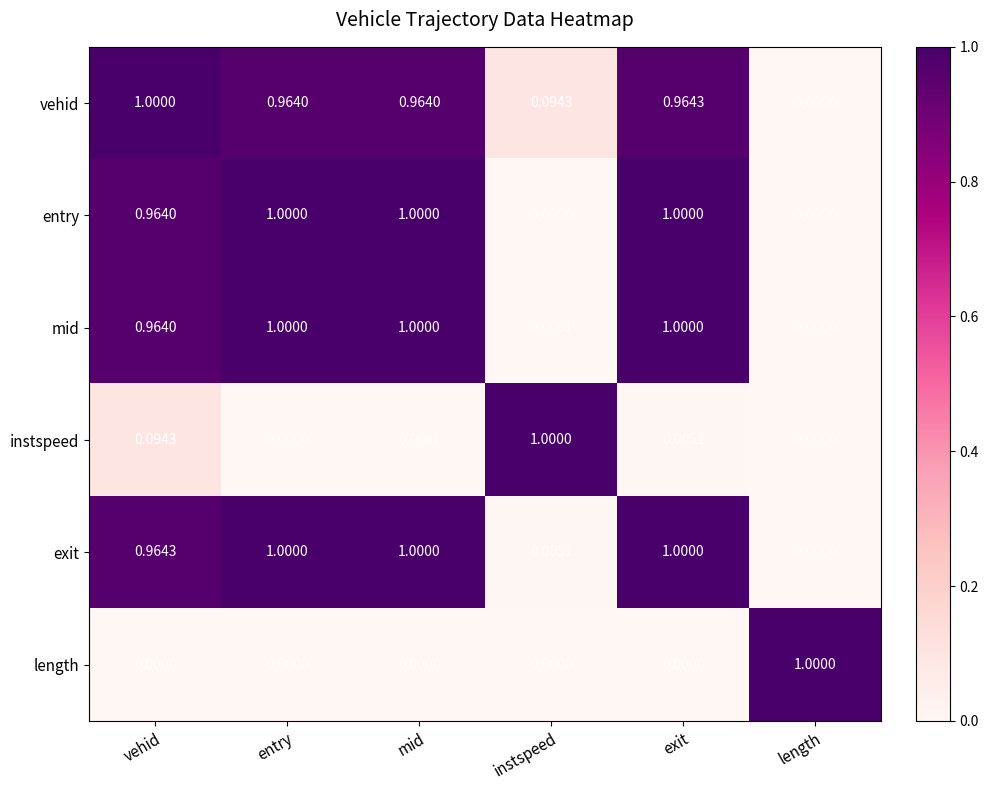

Which category has the lowest value in the mid series?

length